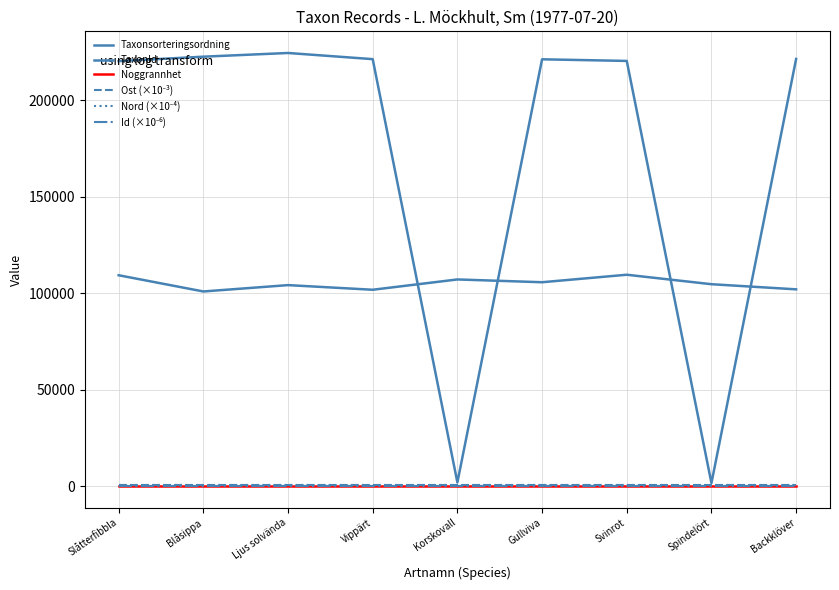

What is the value of the TaxonId point at the 9th from the left?

221333.0